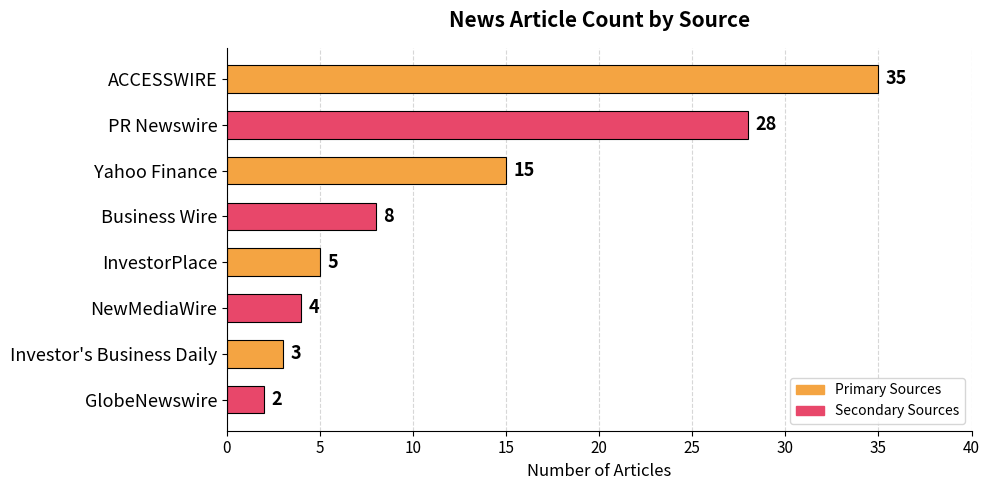

Reading bottom to top, transcribe all the data shown in this chart.

2	3	4	5	8	15	28	35